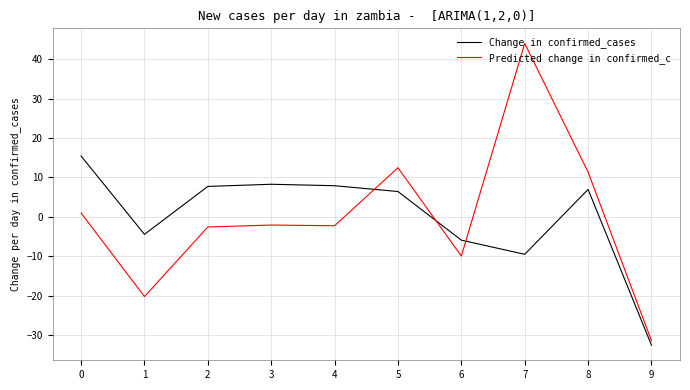

How many values in Predicted change in confirmed_c are below zero?

6